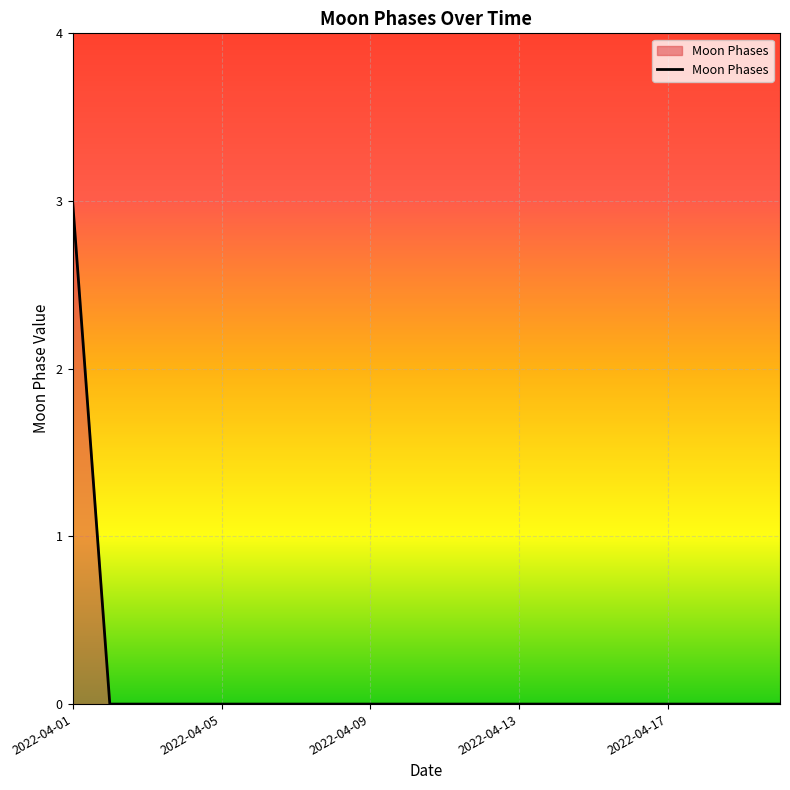

What is the maximum value shown in the chart?

3